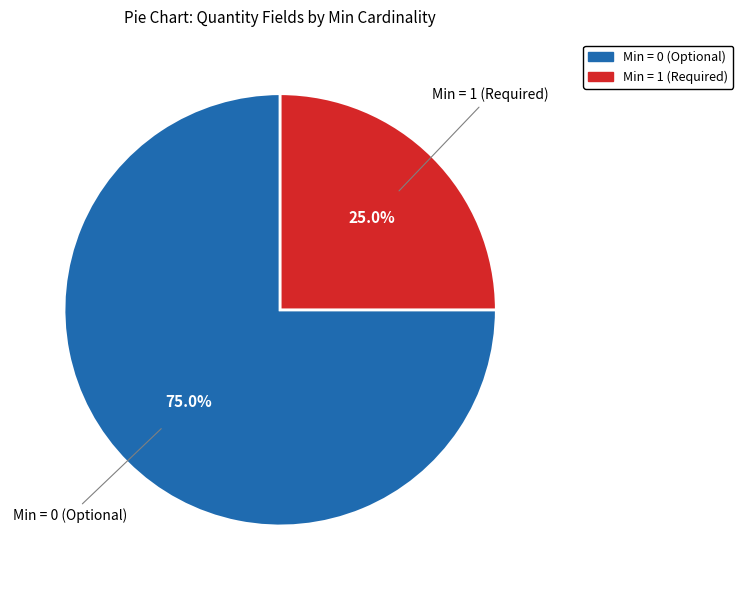

Does any single category account for the majority?

Yes